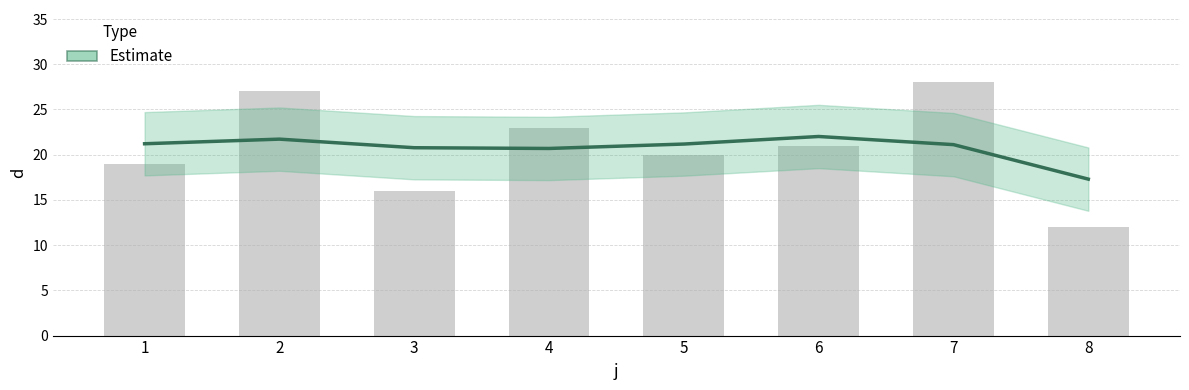

What is the sum of all values?

166.0